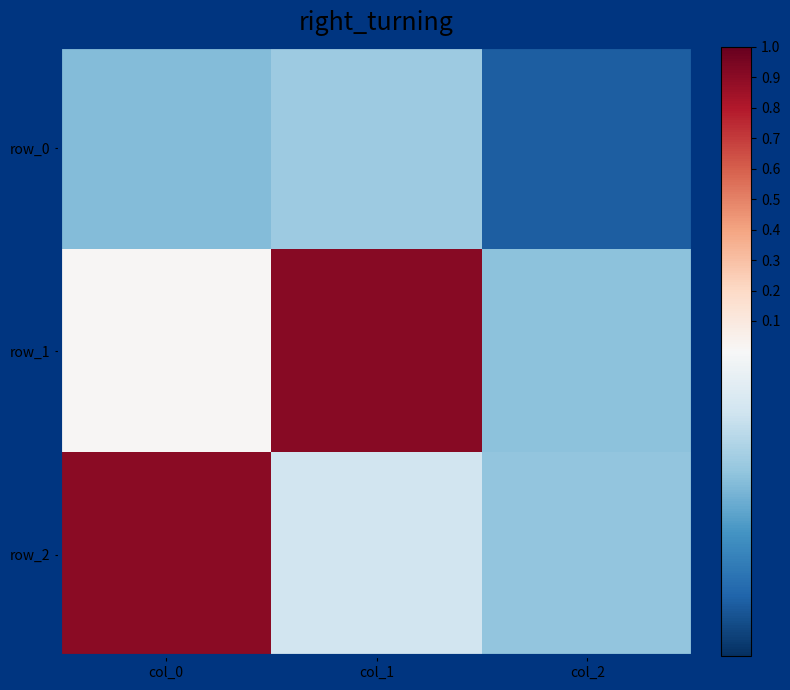

What is the difference between the maximum and minimum values in the row_1 series?

1.3